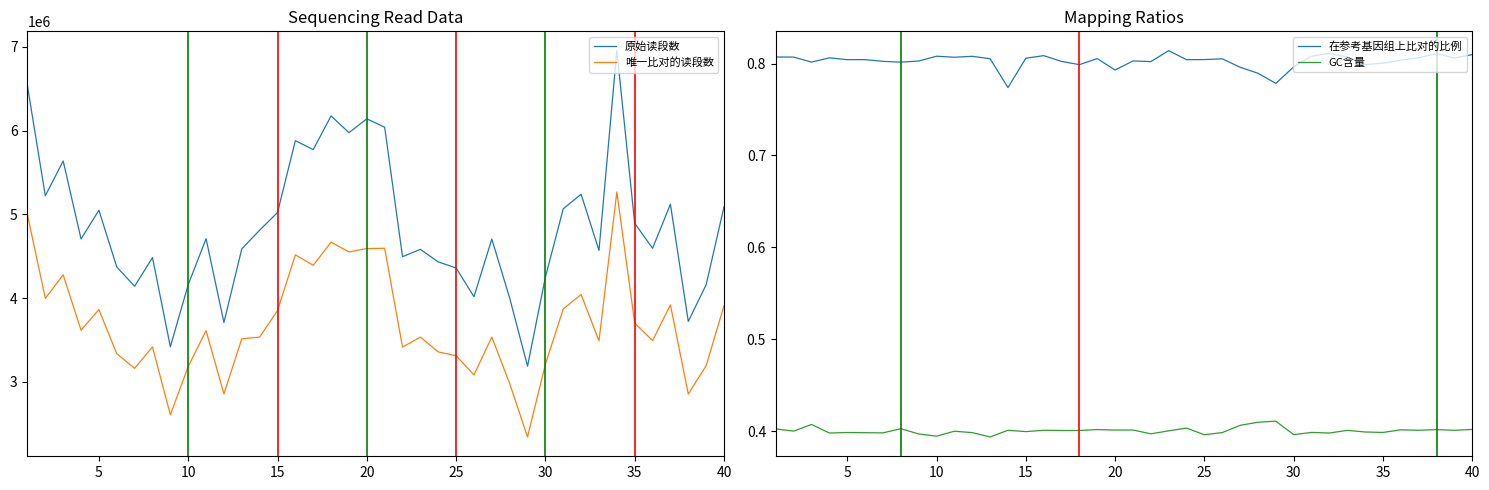

True or false: 原始读段数 and 唯一比对的读段数 intersect in this chart.

False